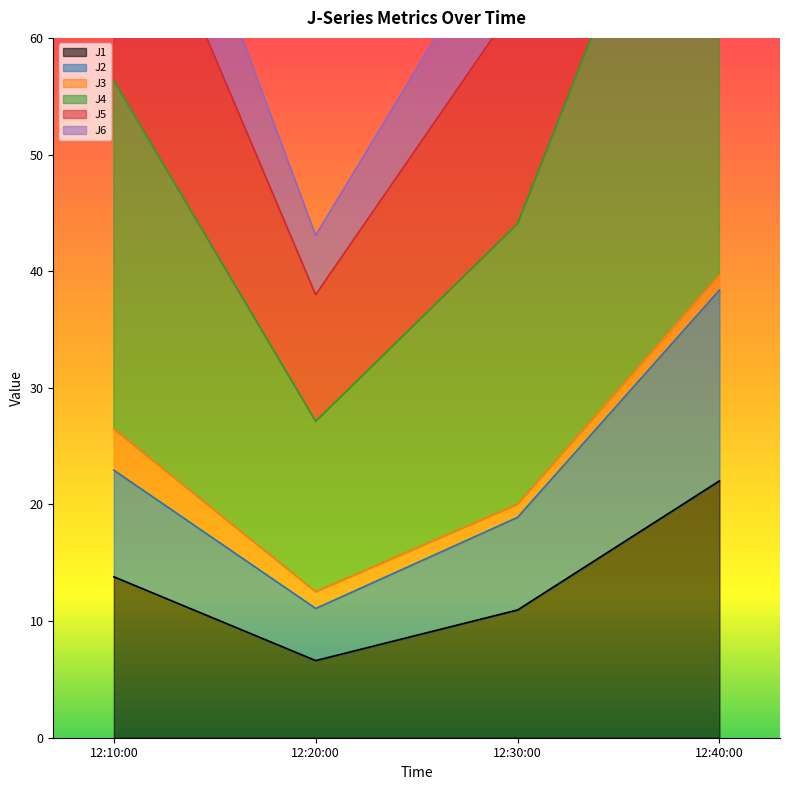

What is the maximum value for J6?

87.8